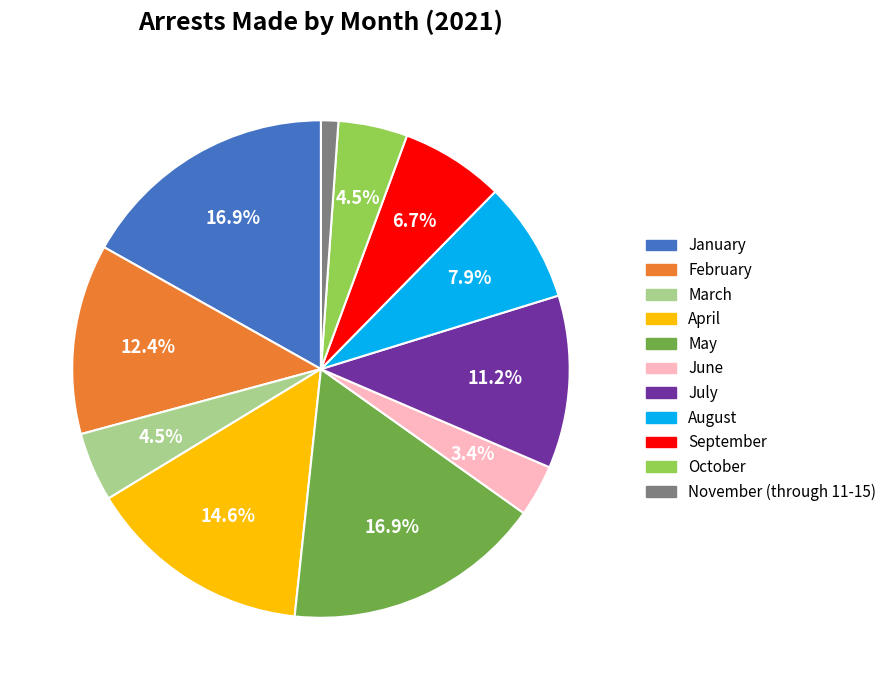

To the nearest percent, what is the difference between the largest and smallest slice percentages?

16%